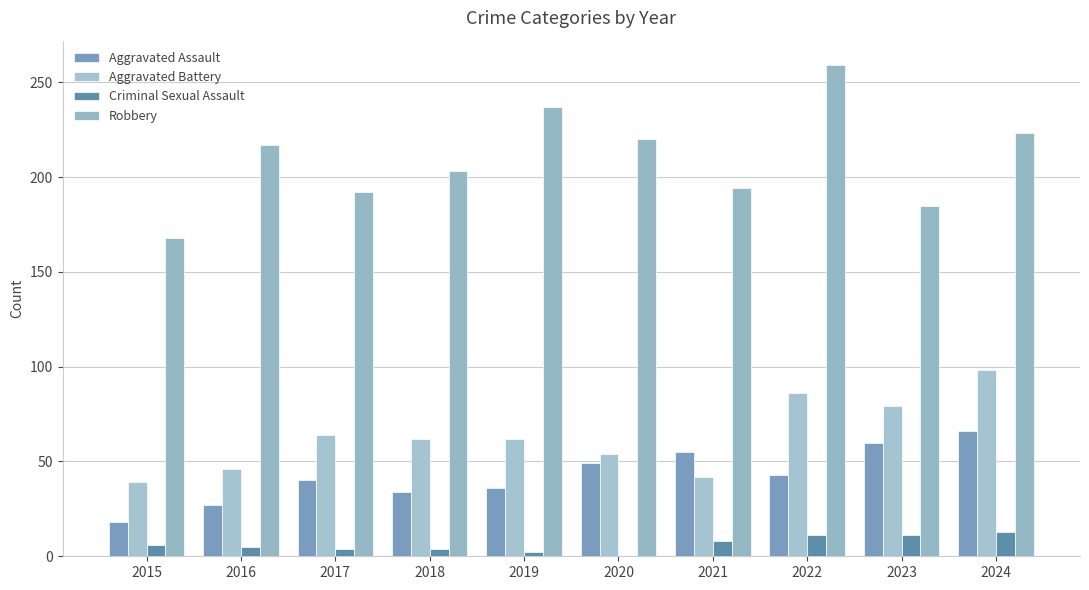

Read the Aggravated Battery value at 2015, to the nearest 5.

40